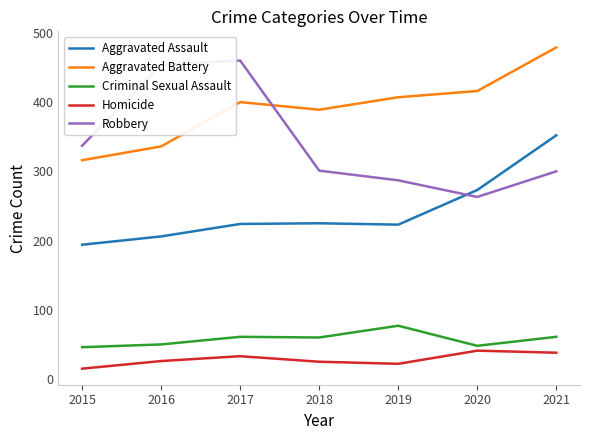

What is the spread (max minus min) of values at 2018?

364